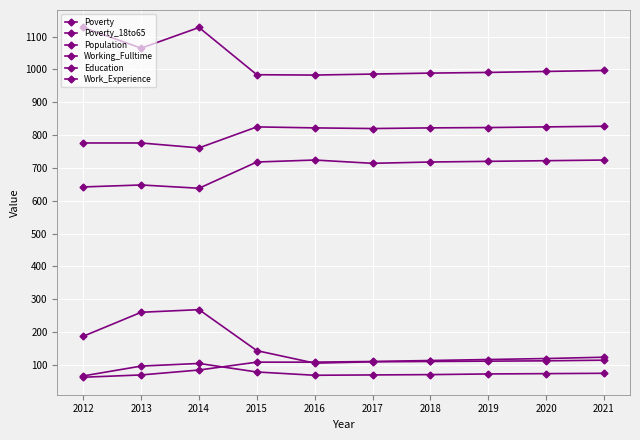

How many series are shown in this chart?

6